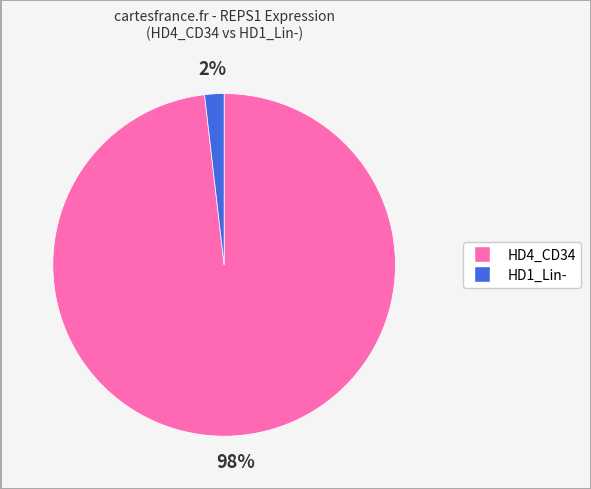

Between HD1_Lin- and HD4_CD34, which is larger?

HD4_CD34